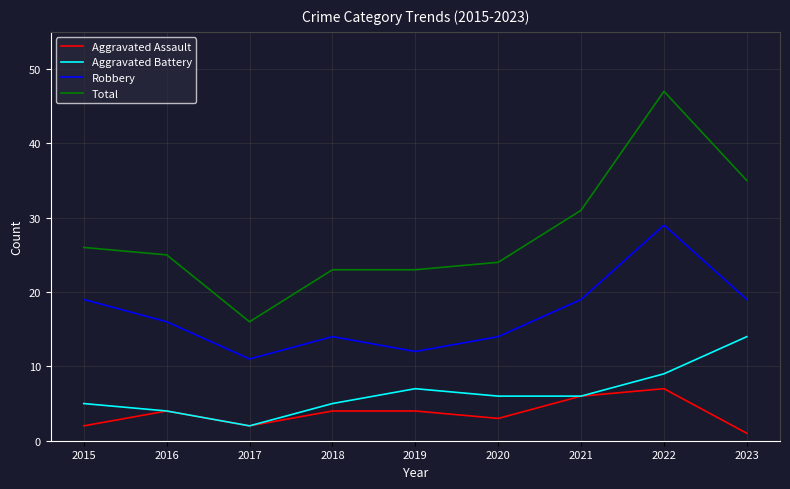

True or false: Aggravated Battery and Total intersect in this chart.

False